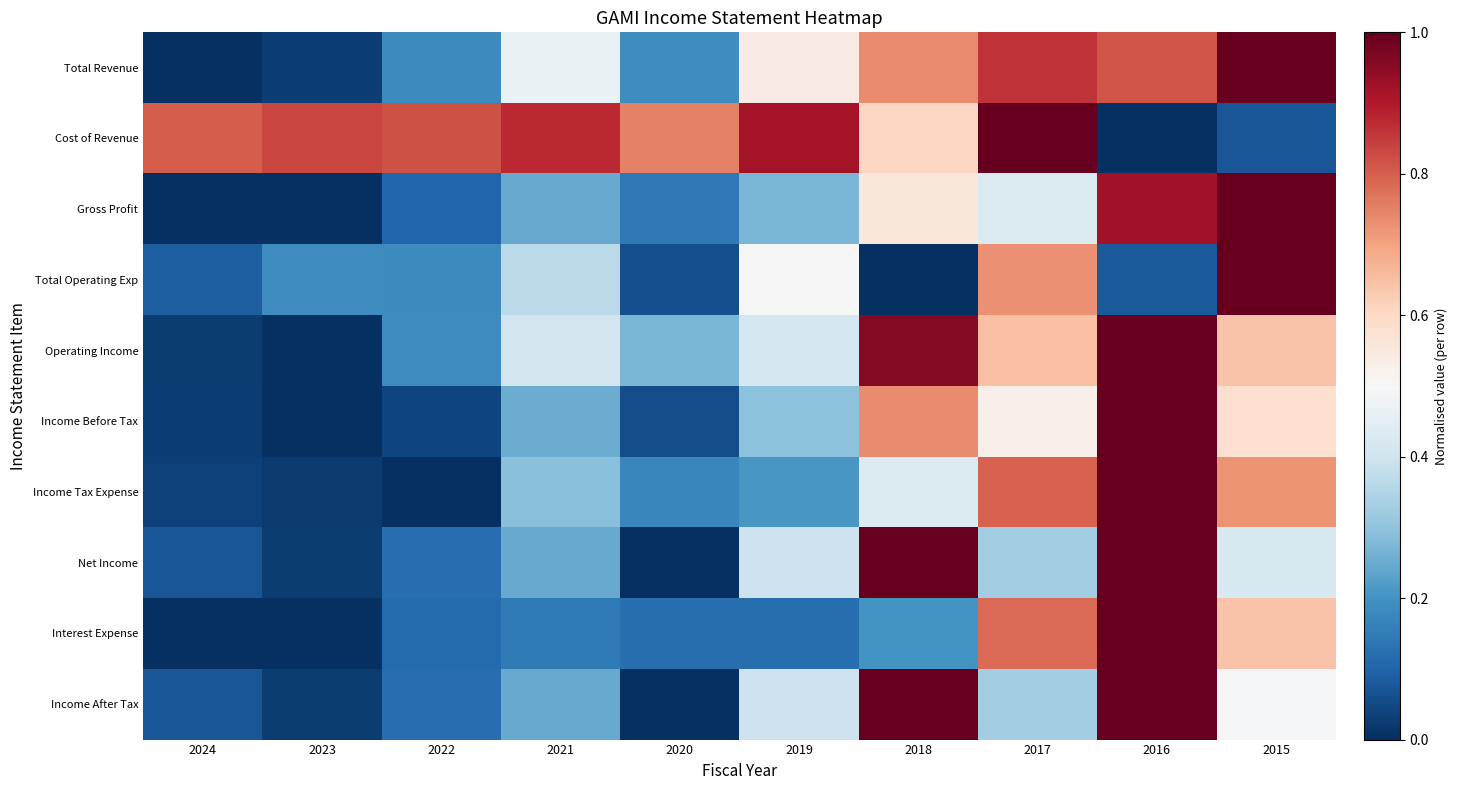

Reading left to right, extract all data points from this chart.

Total Revenue: 2024=0.0	2023=0.0	2022=0.2	2021=0.5	2020=0.2	2019=0.5	2018=0.7	2017=0.9	2016=0.8	2015=1.0
Cost of Revenue: 2024=0.8	2023=0.8	2022=0.8	2021=0.9	2020=0.8	2019=0.9	2018=0.6	2017=1.0	2016=0.0	2015=0.1
Gross Profit: 2024=0.0	2023=0.0	2022=0.1	2021=0.2	2020=0.1	2019=0.3	2018=0.6	2017=0.4	2016=0.9	2015=1.0
Total Operating Exp: 2024=0.1	2023=0.2	2022=0.2	2021=0.4	2020=0.1	2019=0.5	2018=0.0	2017=0.7	2016=0.1	2015=1.0
Operating Income: 2024=0.0	2023=0.0	2022=0.2	2021=0.4	2020=0.3	2019=0.4	2018=1.0	2017=0.7	2016=1.0	2015=0.6
Income Before Tax: 2024=0.0	2023=0.0	2022=0.0	2021=0.3	2020=0.1	2019=0.3	2018=0.7	2017=0.5	2016=1.0	2015=0.6
Income Tax Expense: 2024=0.0	2023=0.0	2022=0.0	2021=0.3	2020=0.2	2019=0.2	2018=0.4	2017=0.8	2016=1.0	2015=0.7
Net Income: 2024=0.1	2023=0.0	2022=0.1	2021=0.2	2020=0.0	2019=0.4	2018=1.0	2017=0.3	2016=1.0	2015=0.4
Interest Expense: 2024=0.0	2023=0.0	2022=0.1	2021=0.1	2020=0.1	2019=0.1	2018=0.2	2017=0.8	2016=1.0	2015=0.6
Income After Tax: 2024=0.1	2023=0.0	2022=0.1	2021=0.2	2020=0.0	2019=0.4	2018=1.0	2017=0.3	2016=1.0	2015=0.5